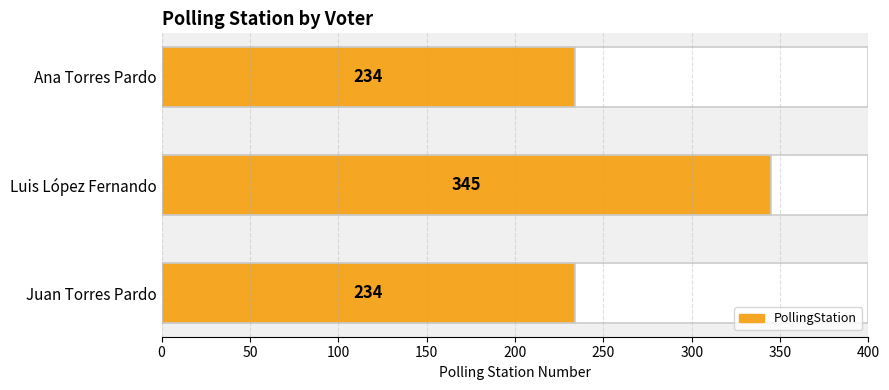

How many bars are there in total?

3